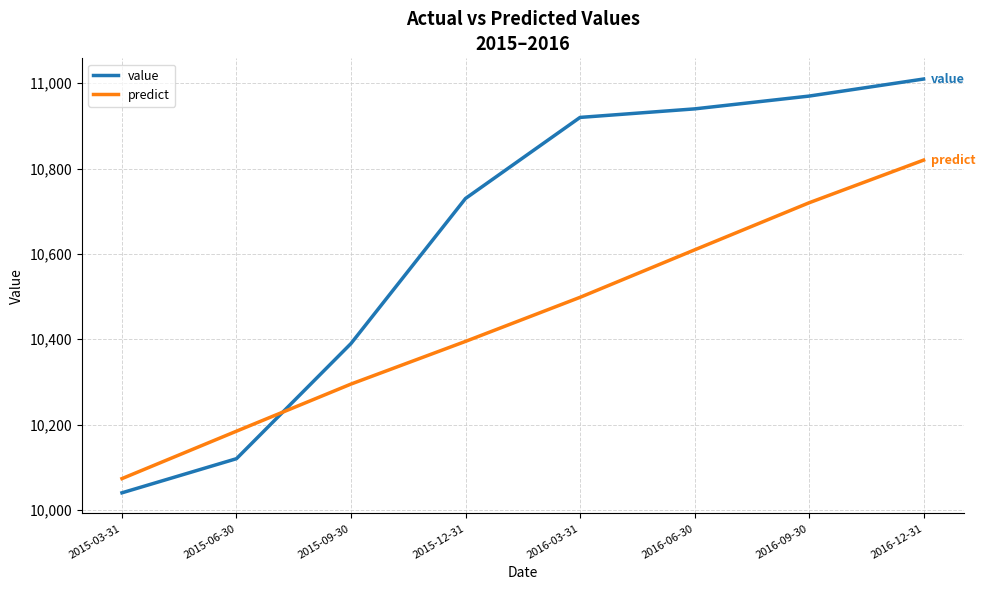

Which series has the largest total across all categories?

value